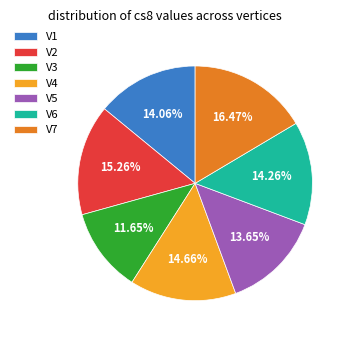

Which category has the smallest portion of the pie?

V3